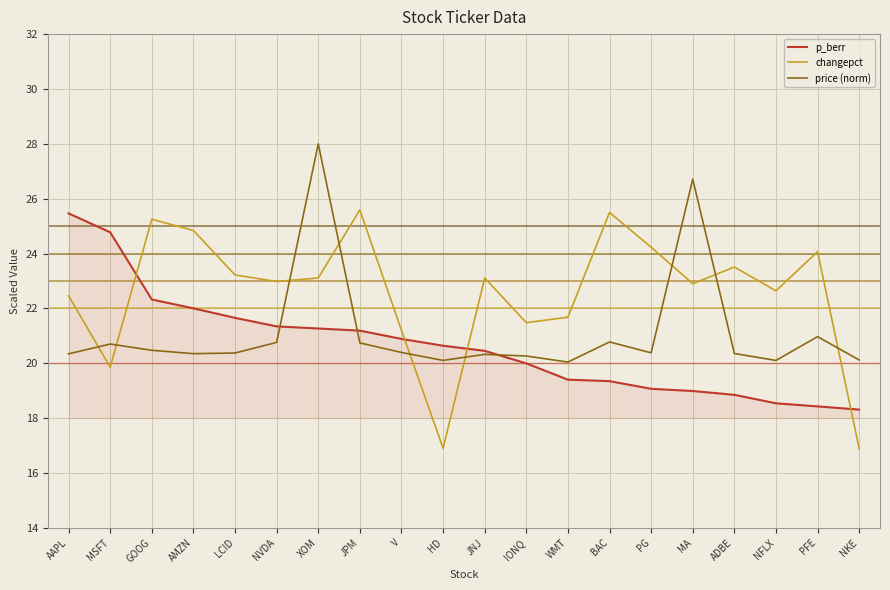

At which category does changepct reach its first local peak?

GOOG